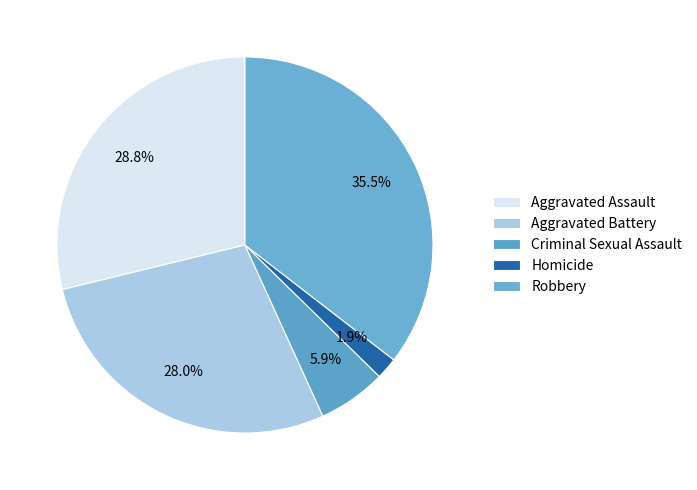

Is it true that Homicide is 1% of the pie?

False